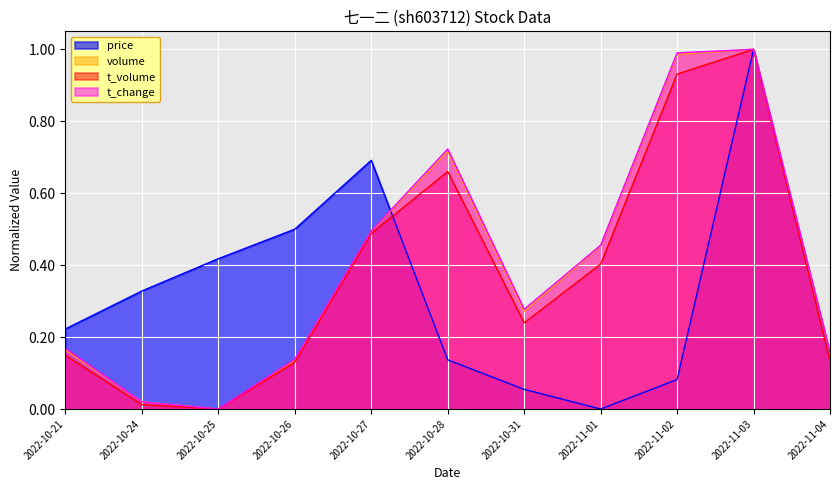

The value of price at 2022-10-25 is 0.4. True or false?

True